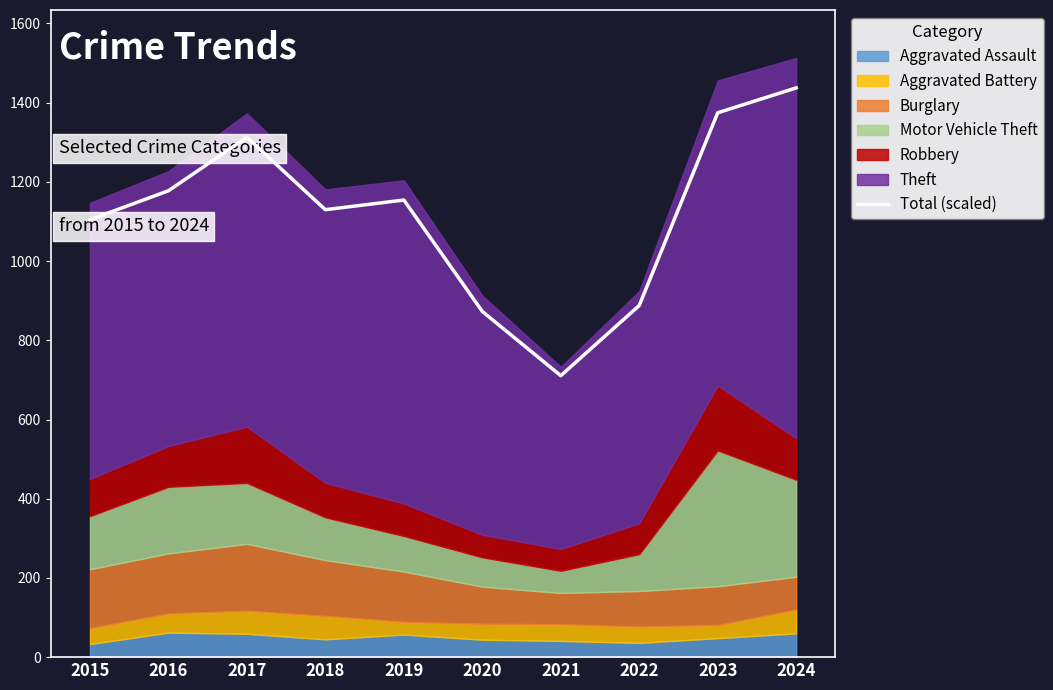

Reading left to right, extract all data points from this chart.

2015=1104.5	2016=1177.6	2017=1312.6	2018=1129.8	2019=1154.2	2020=872.9	2021=710.7	2022=887.9	2023=1374.5	2024=1437.3